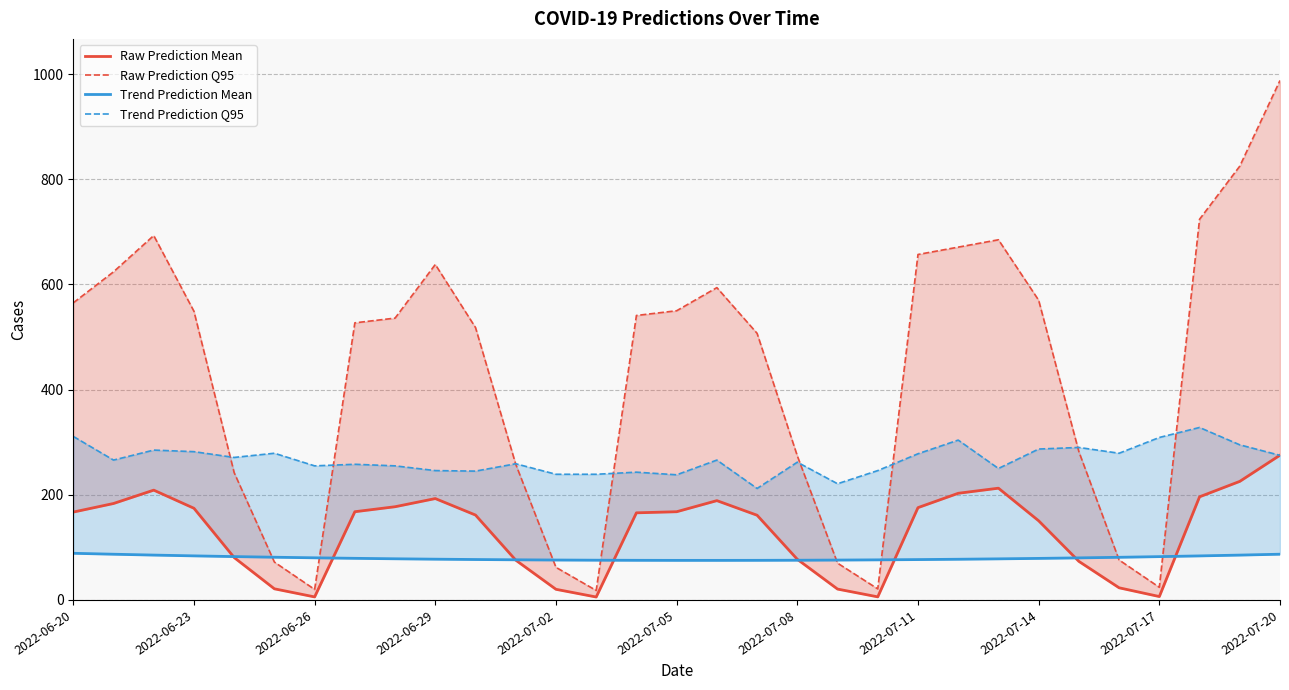

Between which two adjacent categories do Raw Prediction Mean and Trend Prediction Q95 first intersect?

29 and 30